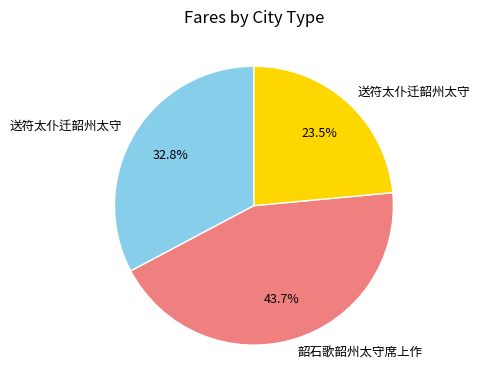

Does any single category account for the majority?

No